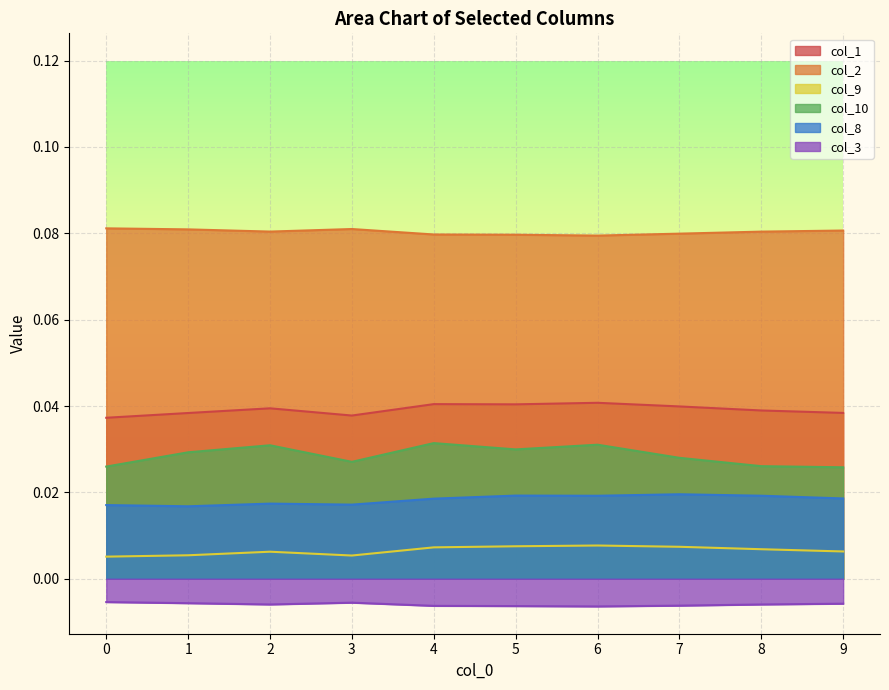

True or false: col_10 and col_9 intersect in this chart.

False